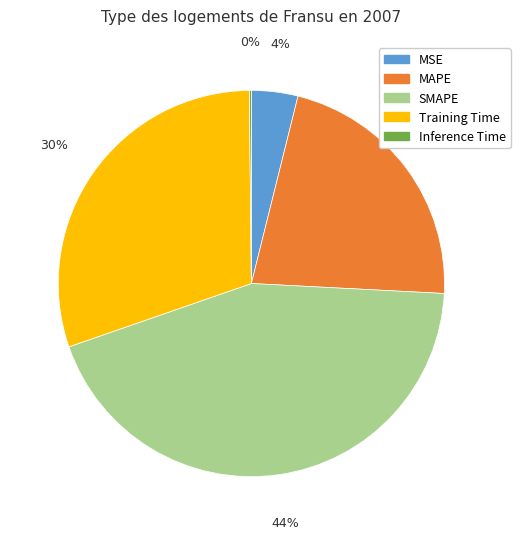

Does any single category account for the majority?

No